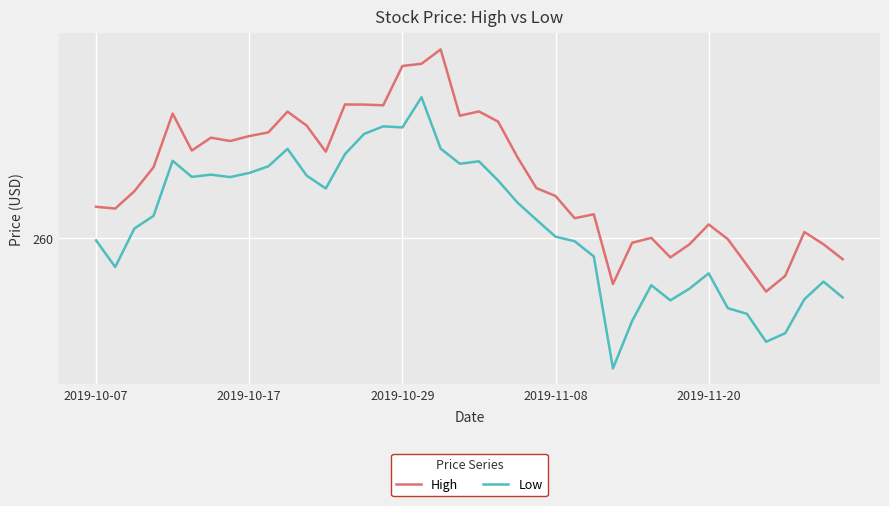

True or false: High and Low cross at least once.

False